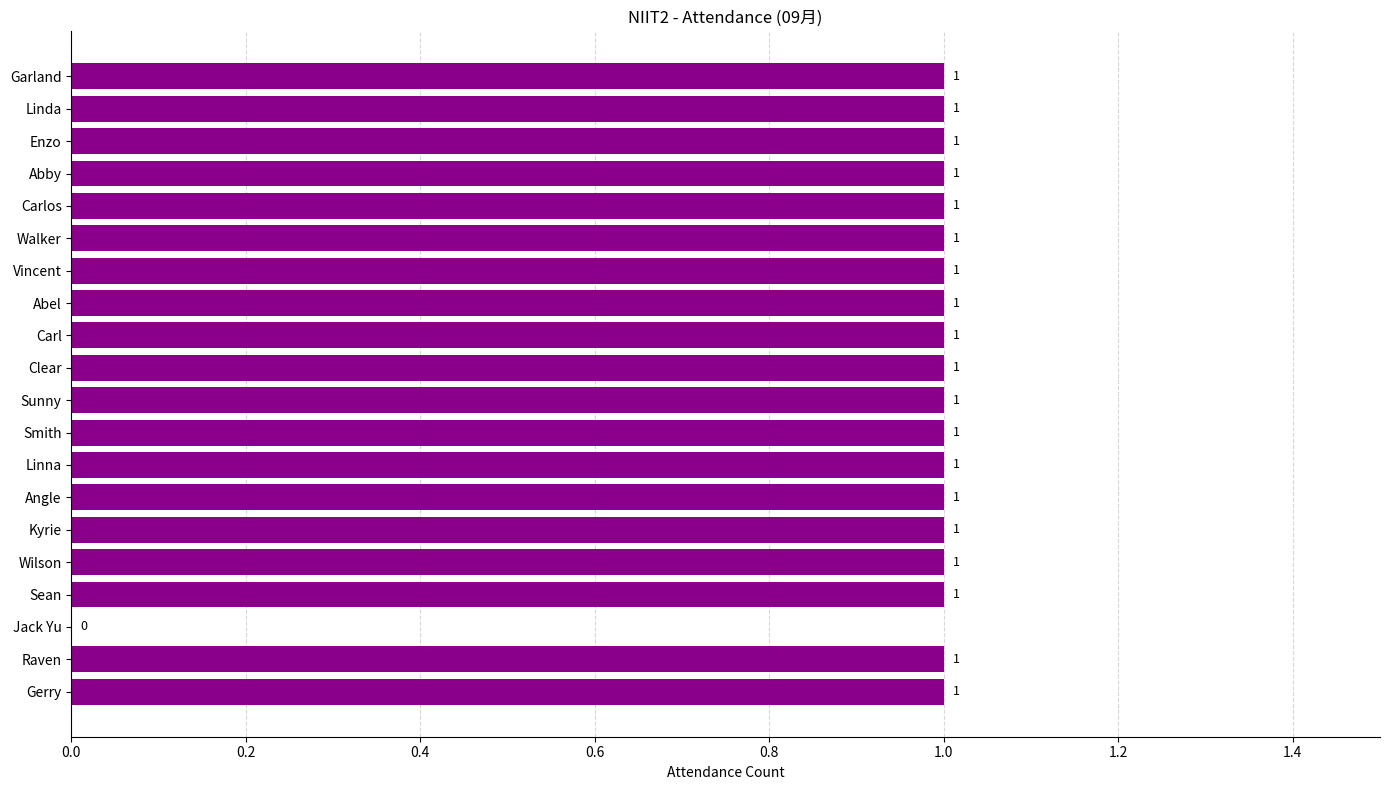

The value at Sean is 1. True or false?

True